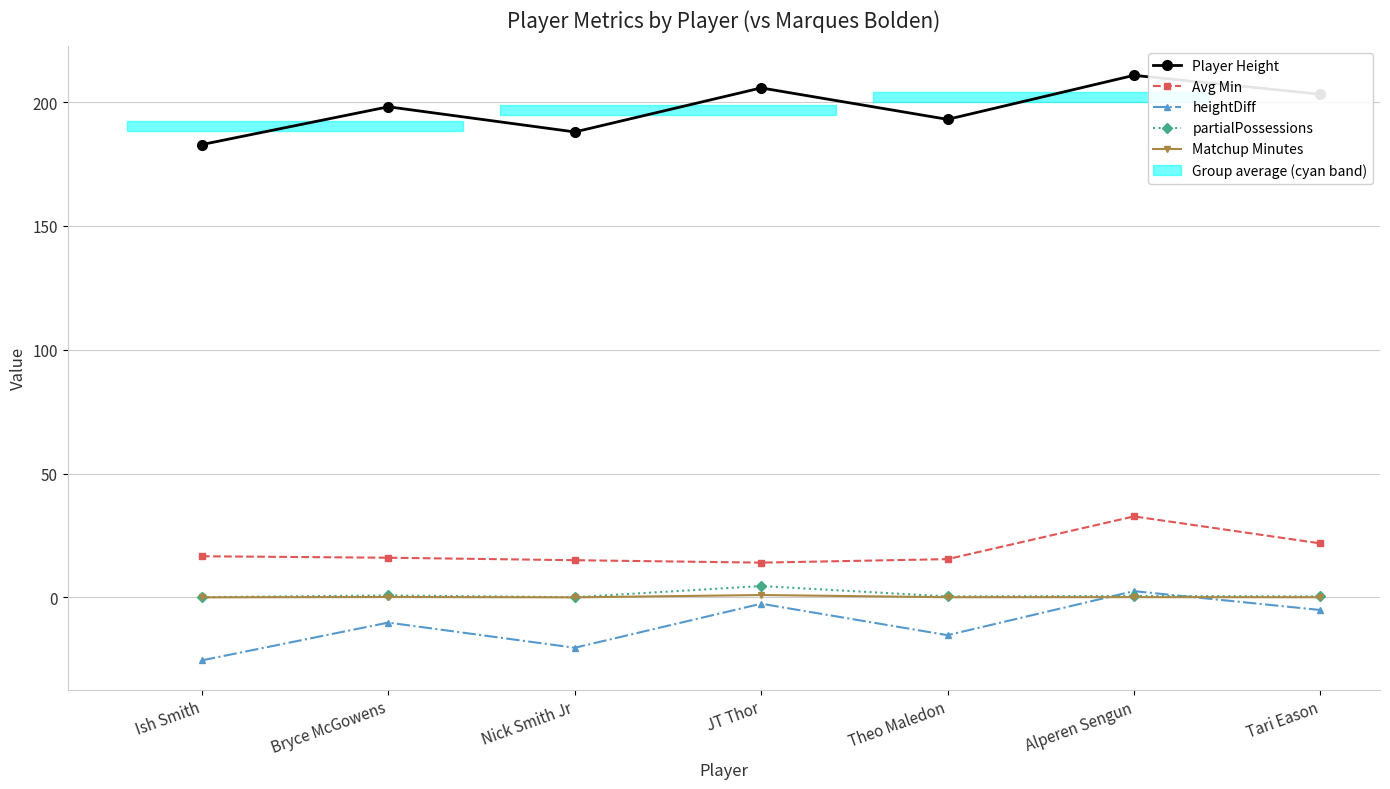

The value of heightDiff at Ish Smith is -44.1. True or false?

False